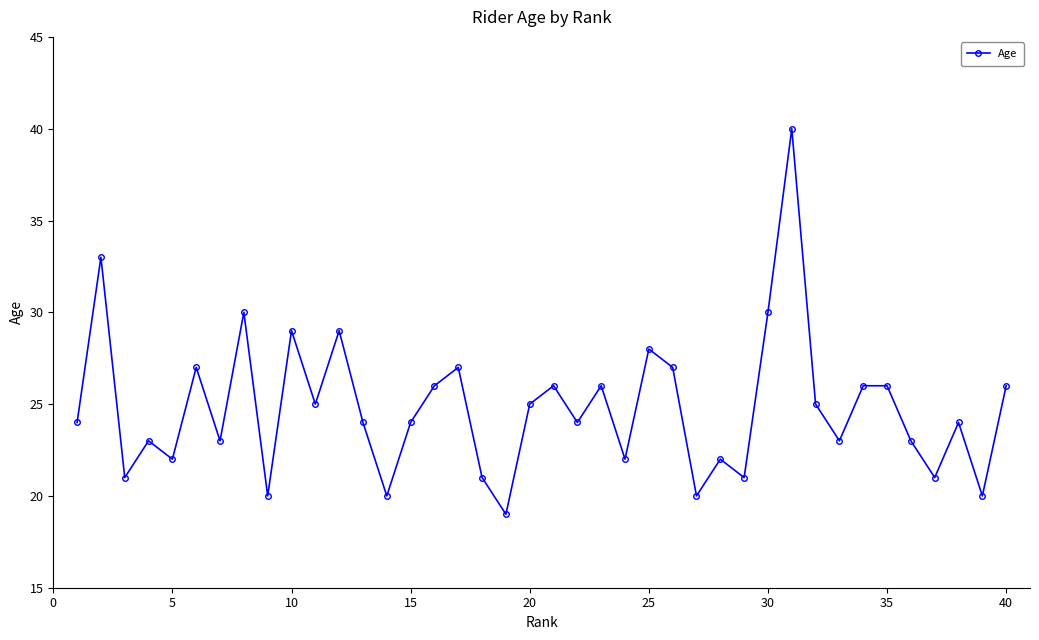

What is the sum of all values?

992